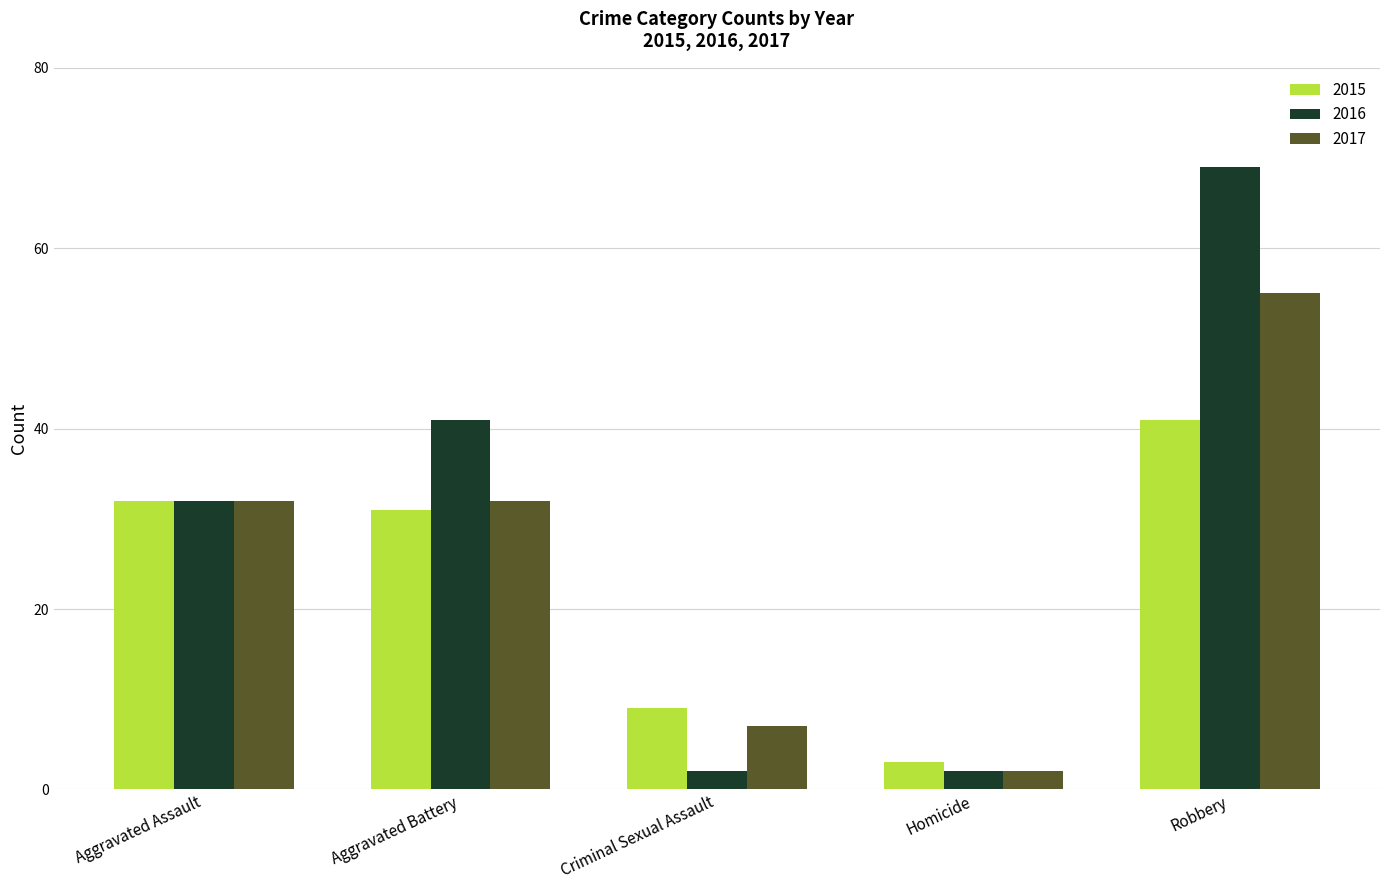

List the series in order of their peak value, highest first.

2016, 2017, 2015